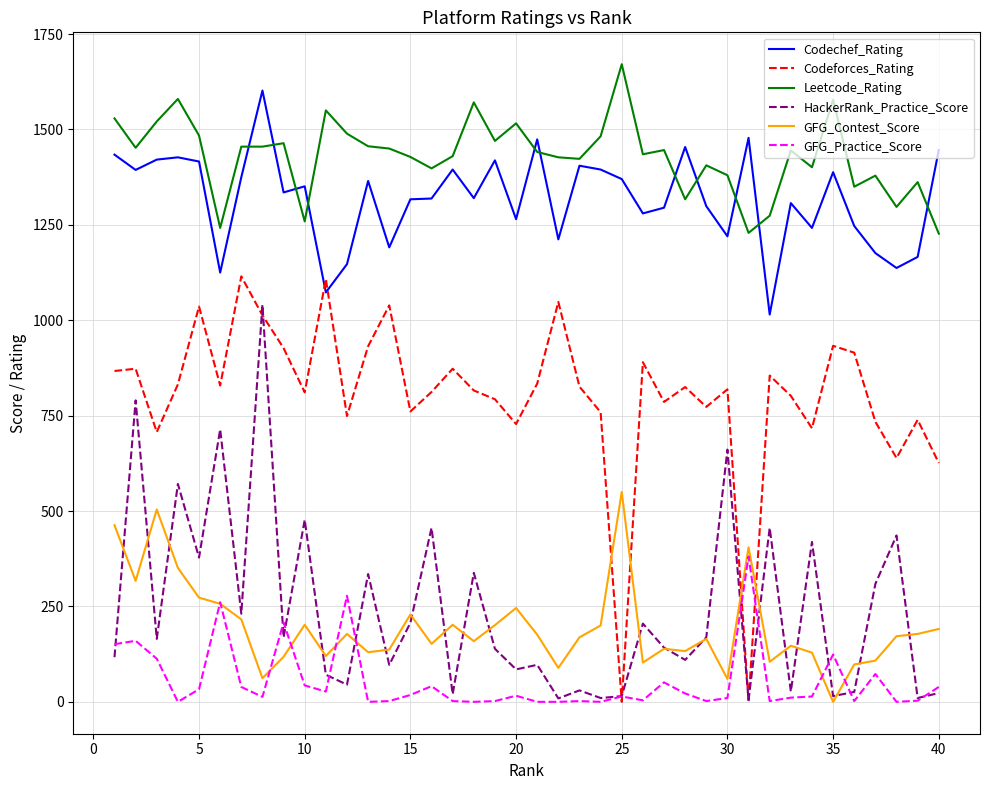

True or false: Leetcode_Rating and GFG_Practice_Score intersect in this chart.

False